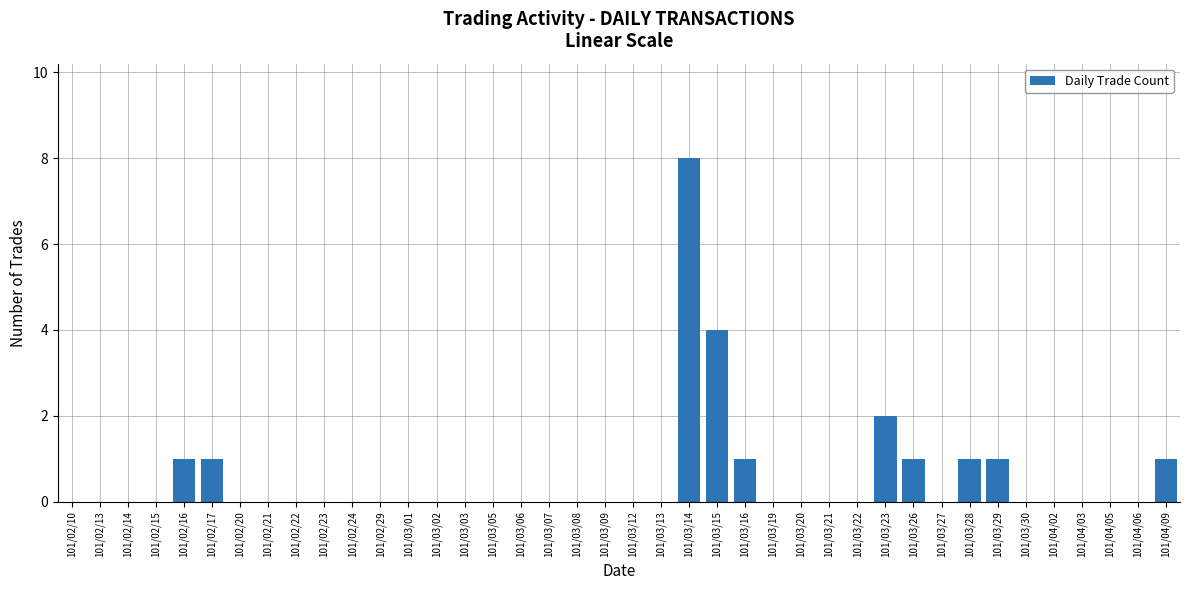

What is the greatest value displayed?

8